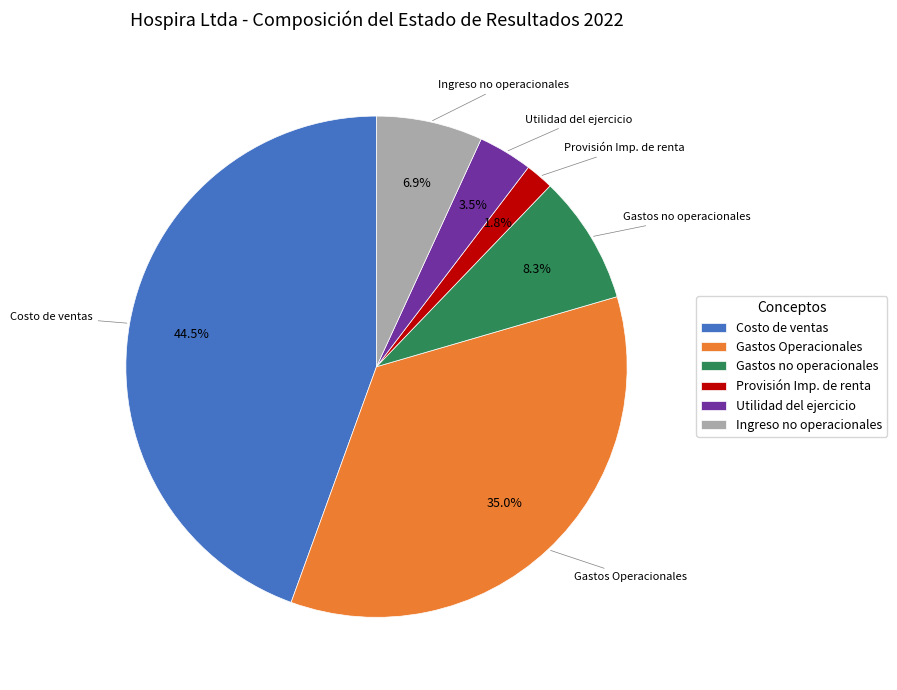

Does any single category account for the majority?

No